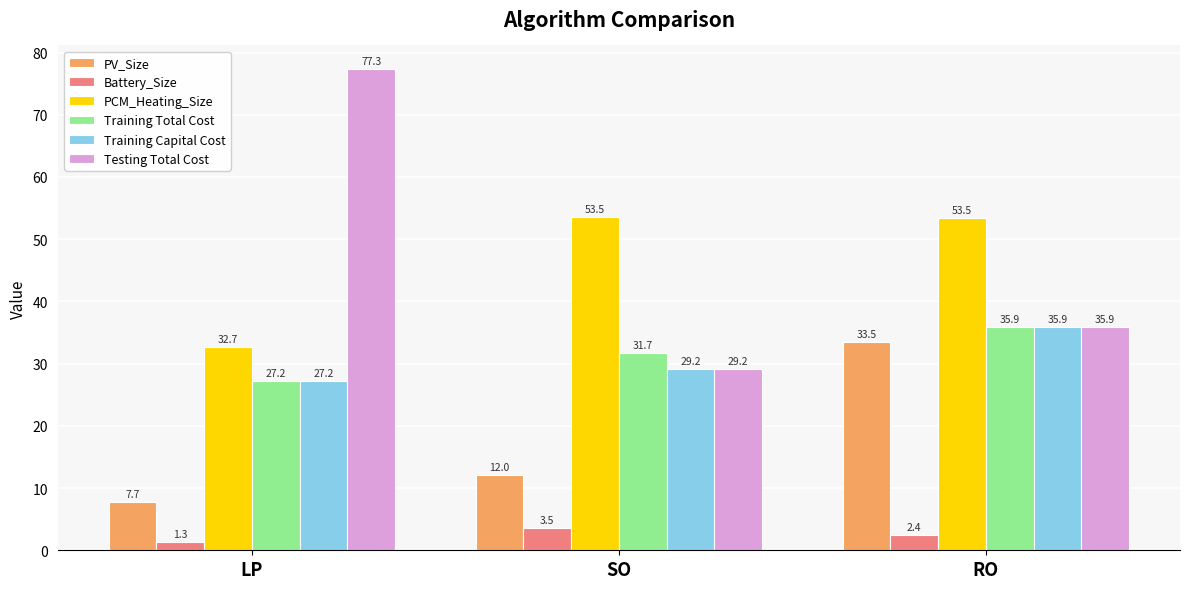

The PCM_Heating_Size series shows 34.1 at RO. True or false?

False